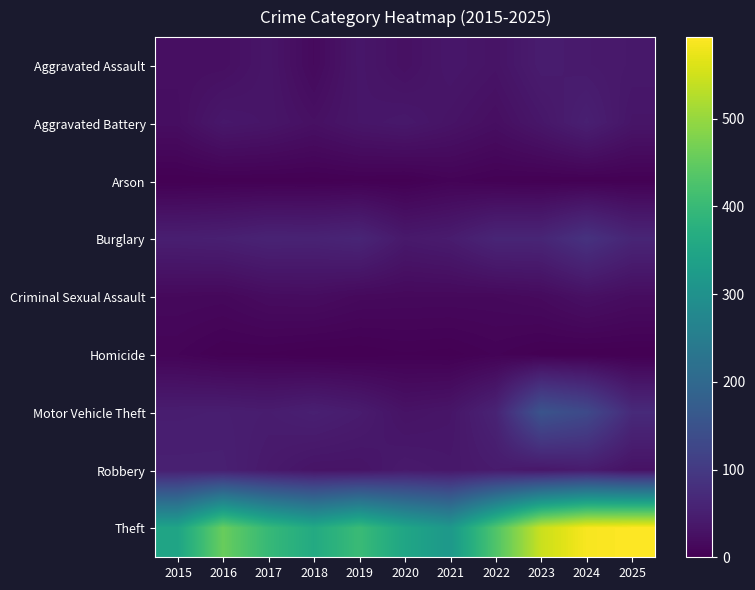

At how many categories does at least one series exceed 337?

10